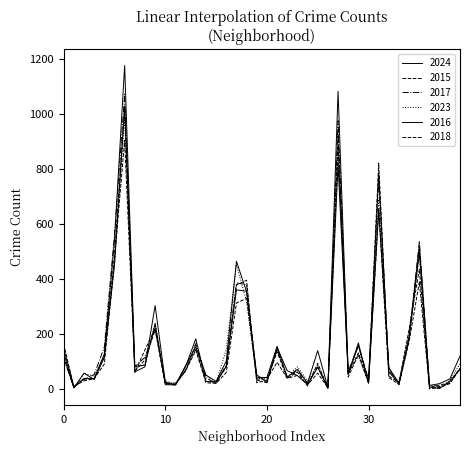

At how many categories does at least one series exceed 139?

17